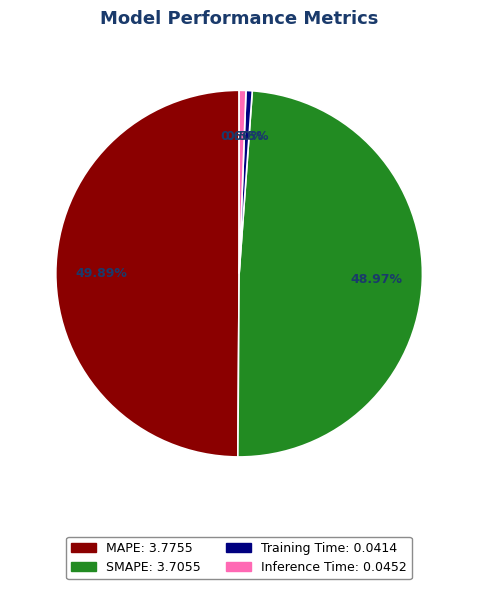

Which has a higher value, MAPE or Inference Time?

MAPE